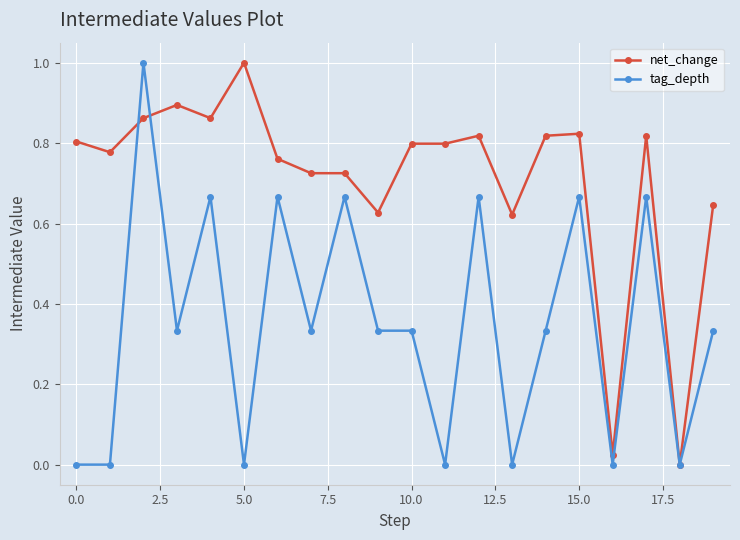

Count the number of categories in the chart.

20